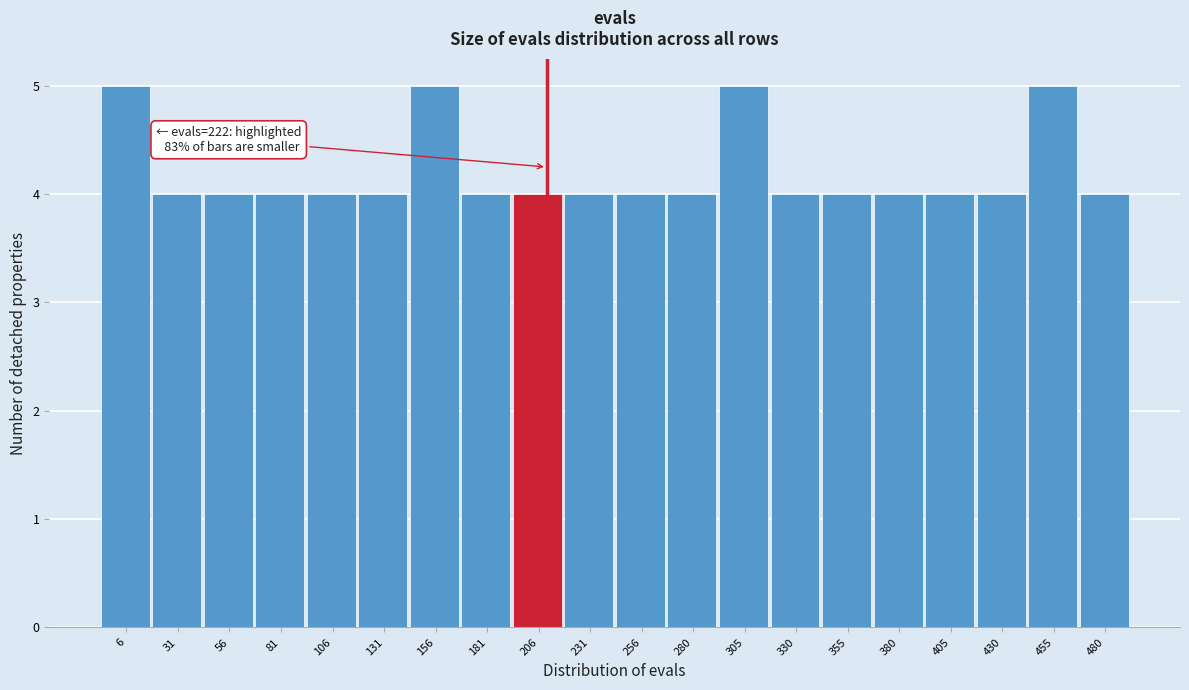

Reading left to right, list all the values displayed in this chart.

6=5	31=4	56=4	81=4	106=4	131=4	156=5	181=4	206=4	231=4	256=4	280=4	305=5	330=4	355=4	380=4	405=4	430=4	455=5	480=4